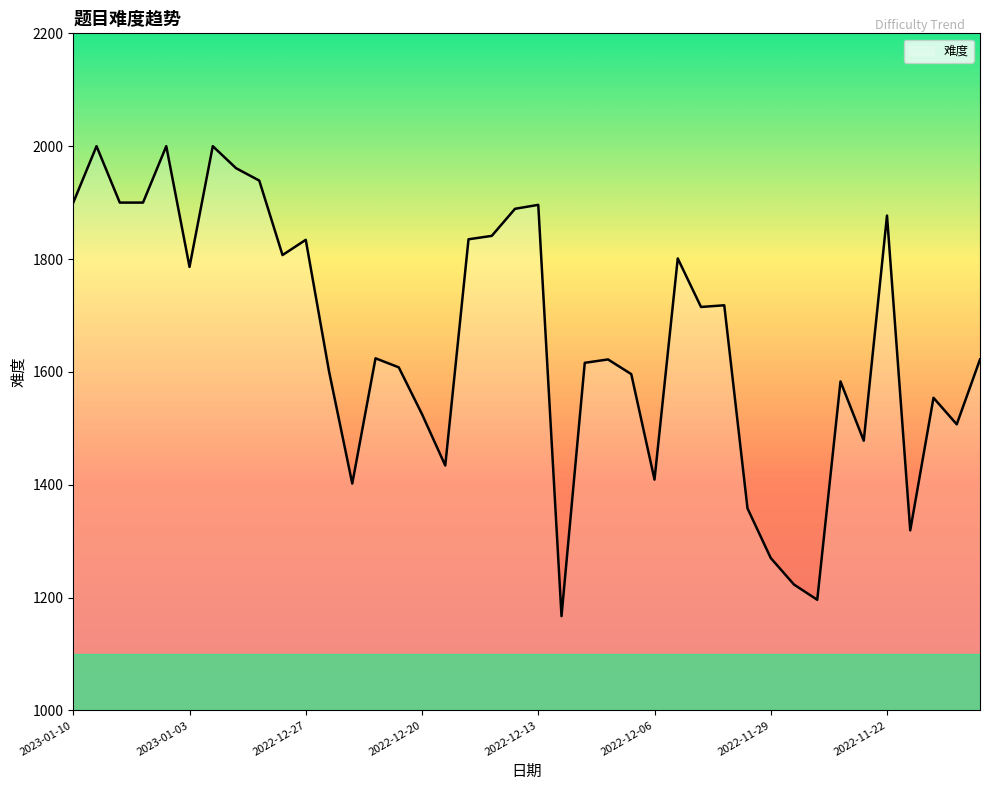

What is the minimum value shown in the chart?

1167